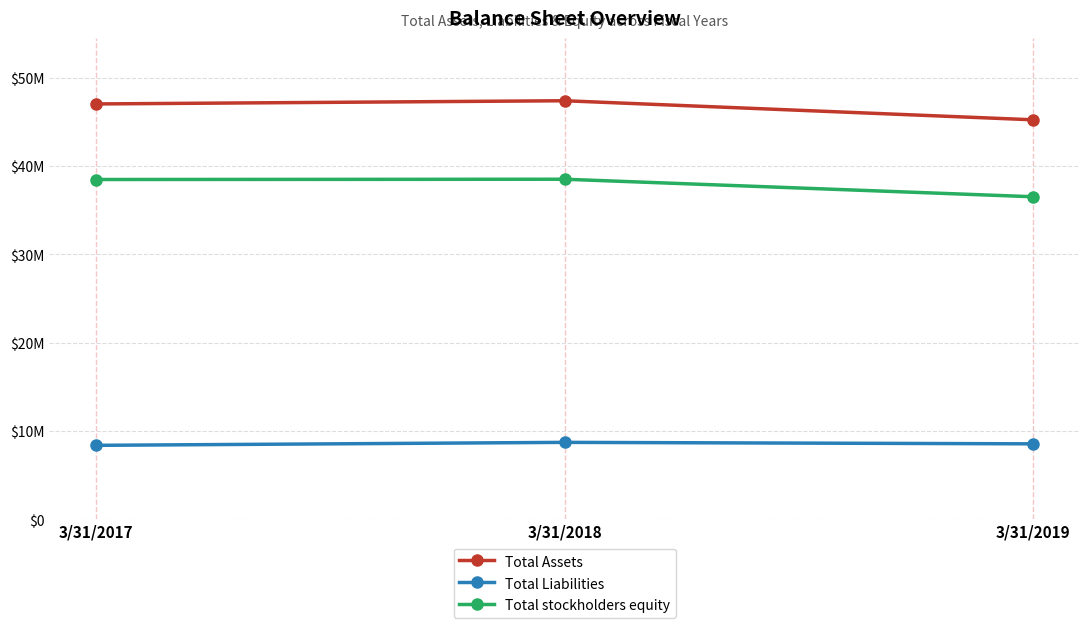

Reading left to right, transcribe all the data shown in this chart.

Total Assets: 3/31/2017=47029115	3/31/2018=47391509	3/31/2019=45231633
Total Liabilities: 3/31/2017=8355850	3/31/2018=8692602	3/31/2019=8526074
Total stockholders equity: 3/31/2017=38468810	3/31/2018=38500277	3/31/2019=36515420